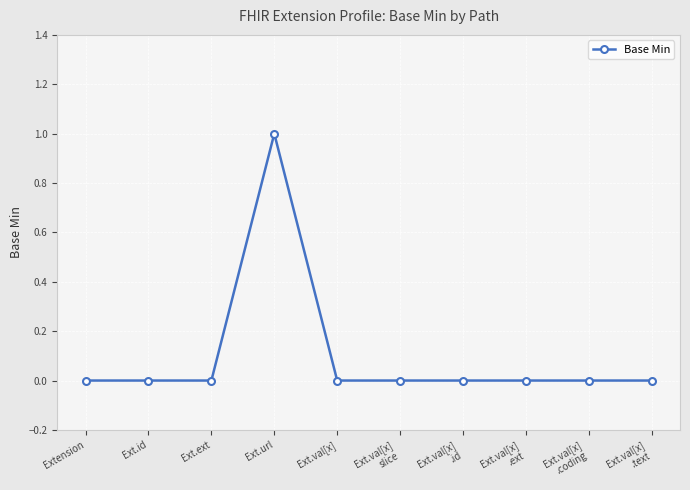

What is the difference between the maximum and minimum values?

1